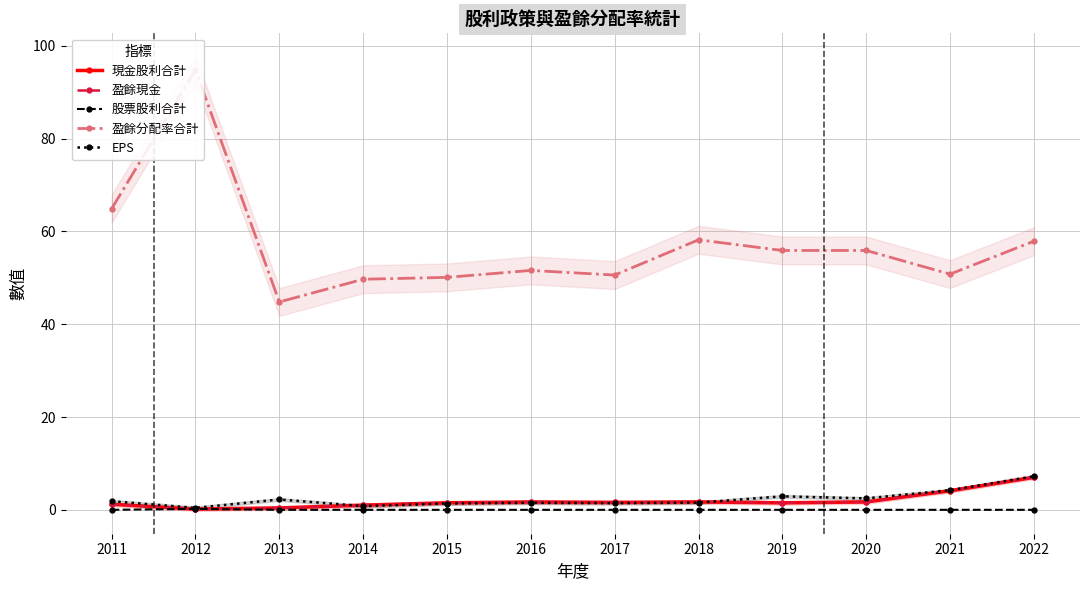

At which category does EPS reach its first local valley?

2012